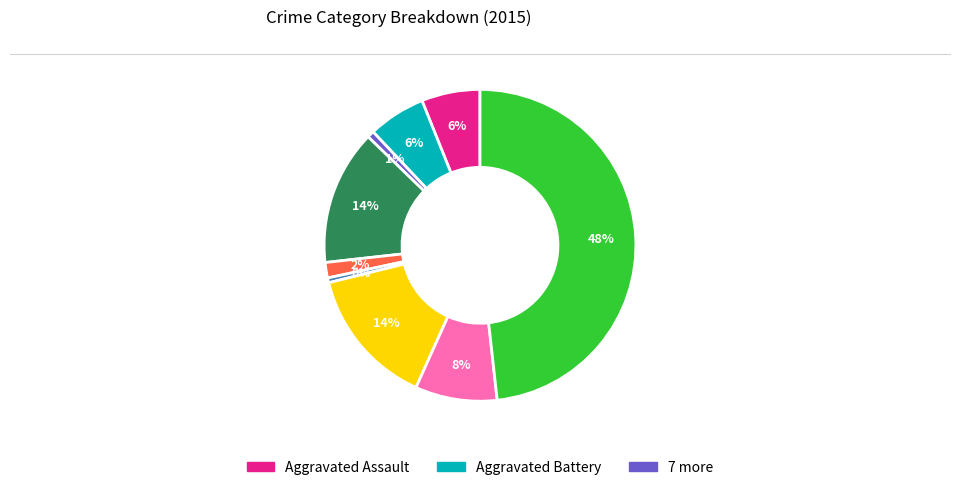

Is there a majority slice in this chart?

No